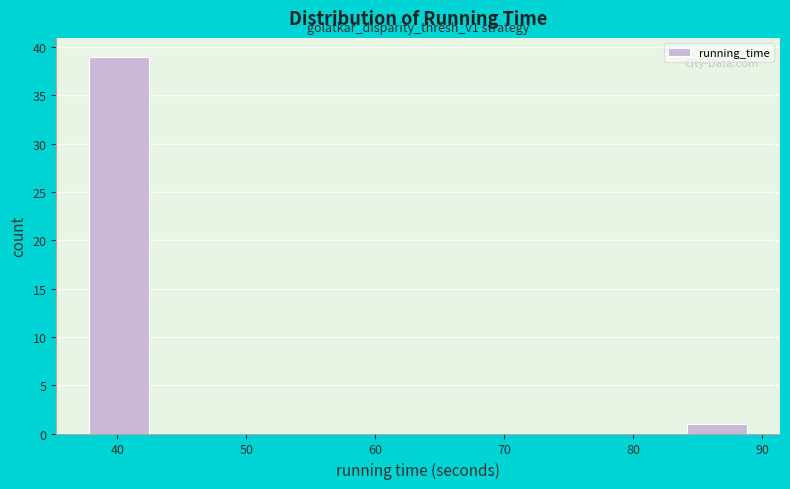

Which range on the x-axis has the tallest bar?

38 to 43